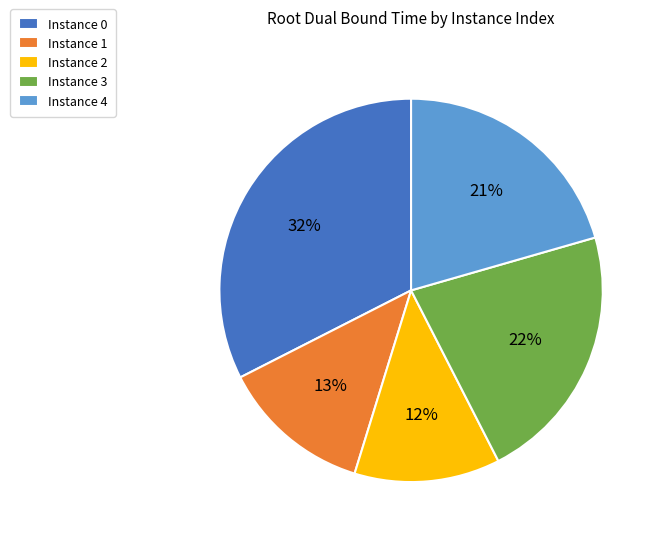

Which category has the biggest portion of the pie?

Instance 0